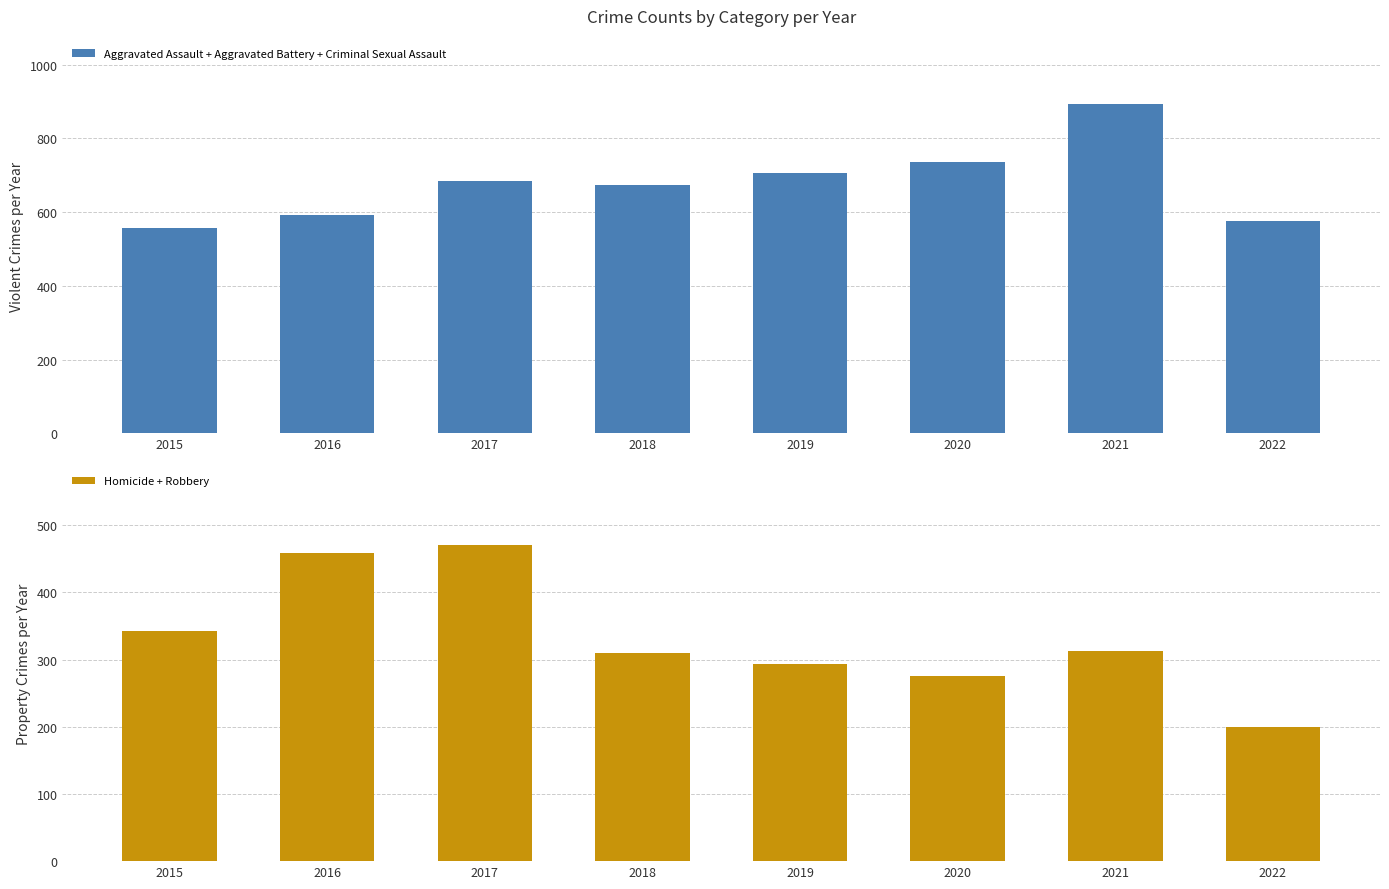

What is the smallest value displayed?

199